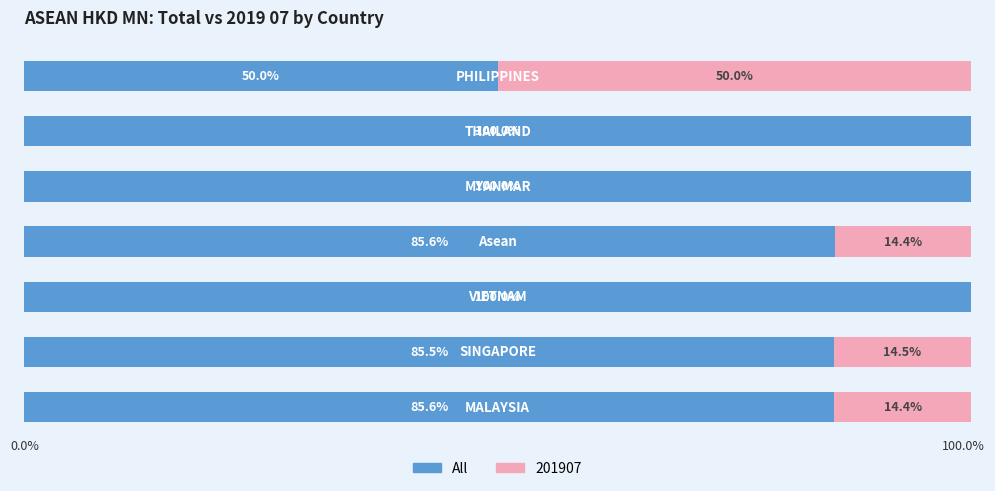

What are all the series names shown in the legend?

All, 201907